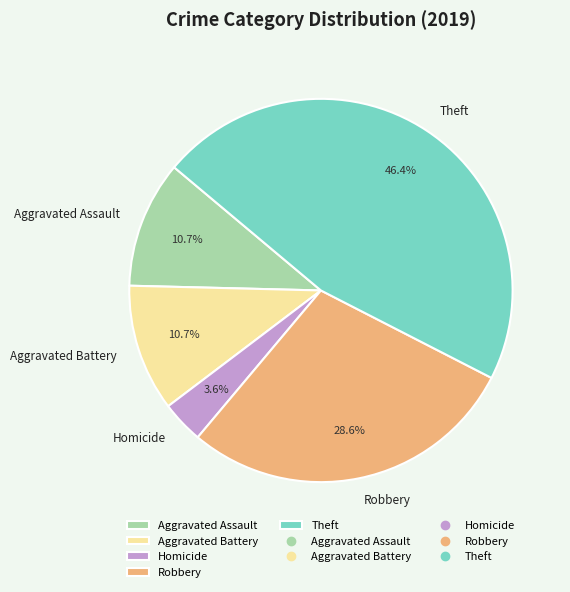

How many slices are in this pie chart?

5